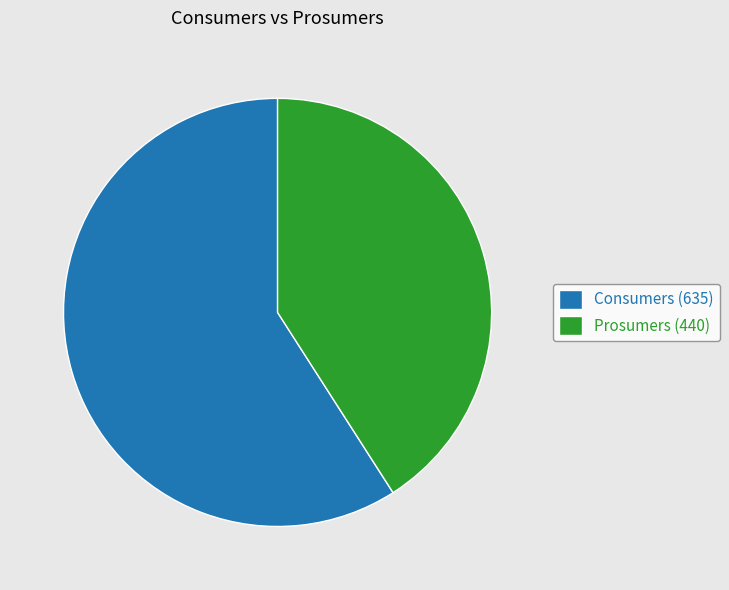

Which has a higher value, Consumers (635) or Prosumers (440)?

Consumers (635)